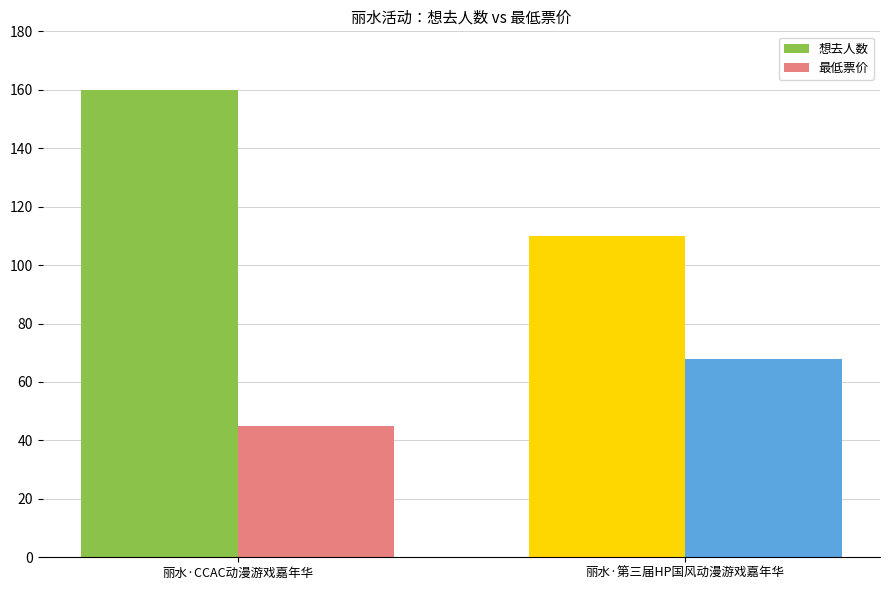

Which series has the largest total across all categories?

想去人数